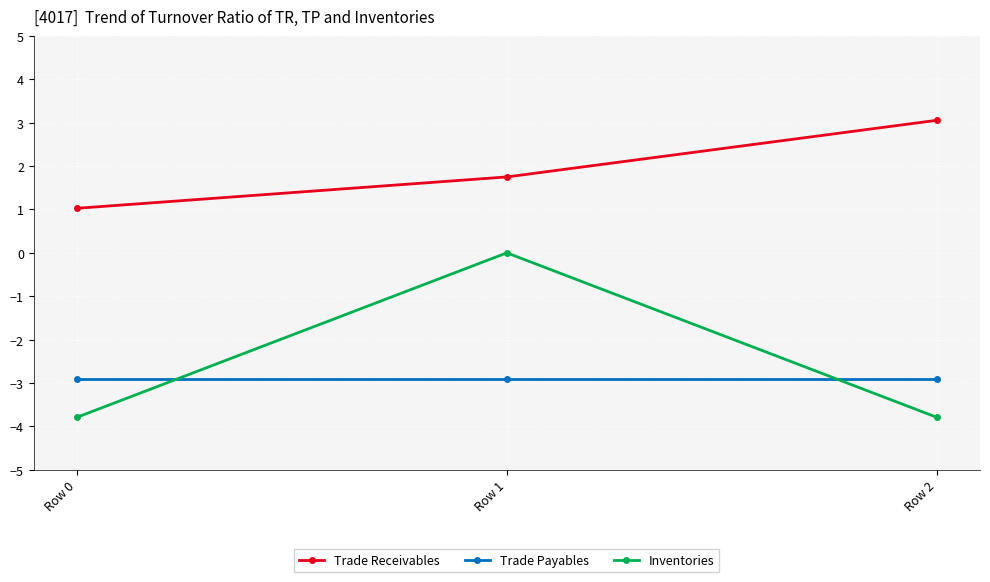

How many categories are shown in the chart?

3